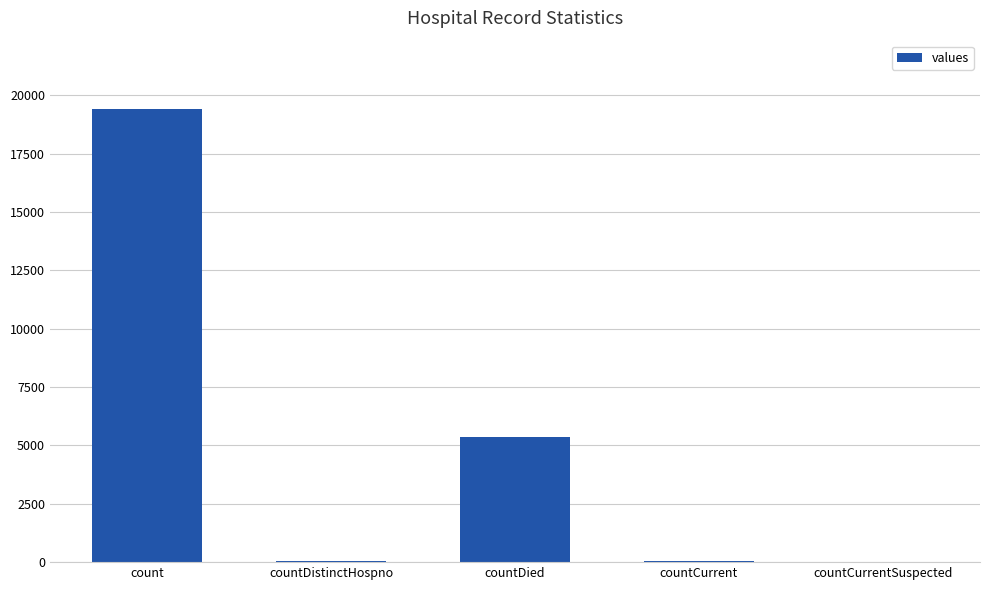

Between countCurrent and countDied, which is larger?

countDied